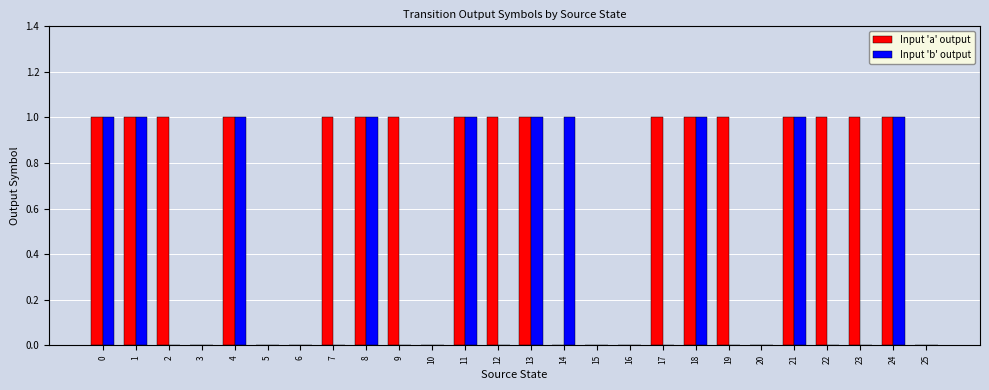

How many categories are shown in the chart?

26